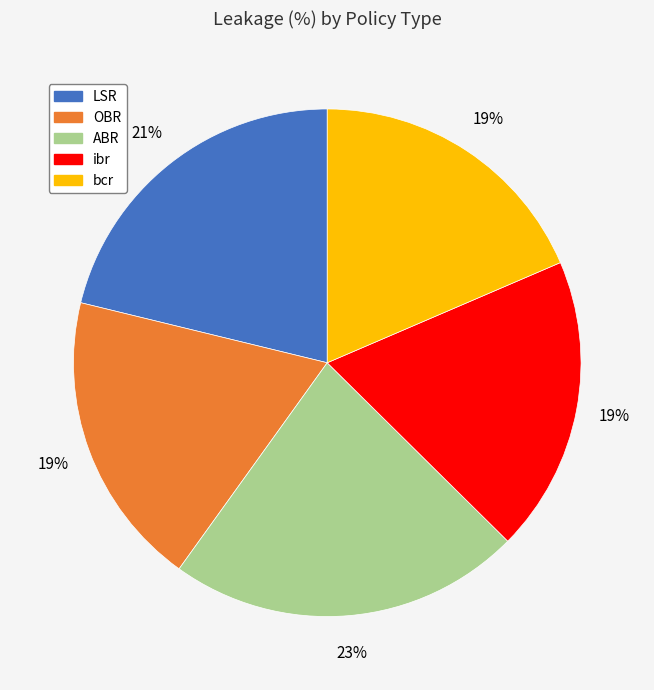

Is the sum of OBR and ibr greater than half?

No